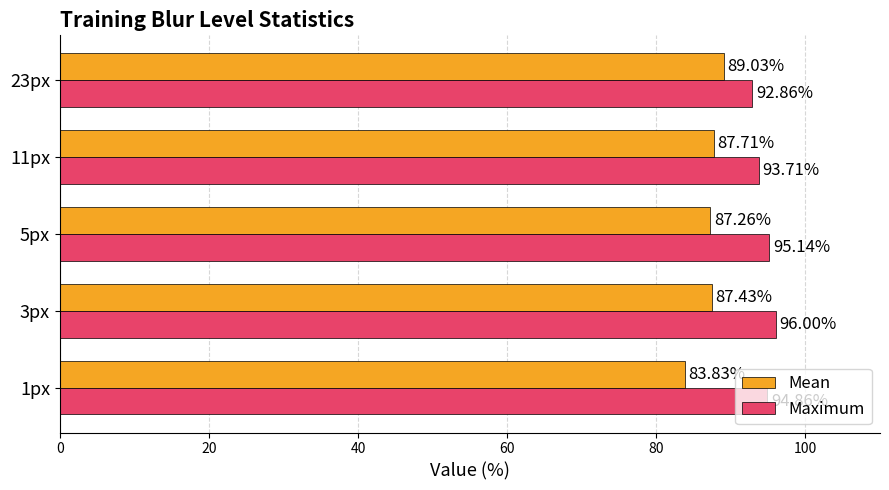

Count the number of categories in the chart.

5